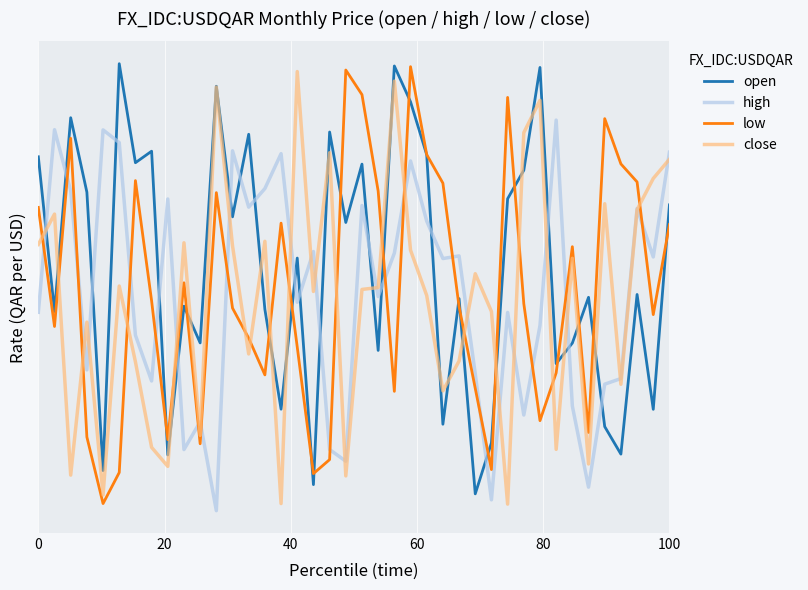

Reading left to right, what are all the values shown in this chart?

open: 3.6	3.6	3.6	3.6	3.6	3.6	3.6	3.6	3.6	3.6	3.6	3.6	3.6	3.6	3.6	3.6	3.6	3.6	3.6	3.6	3.6	3.6	3.6	3.6	3.6	3.6	3.6	3.6	3.6	3.6	3.6	3.6	3.6	3.6	3.6	3.6	3.6	3.6	3.6	3.6
high: 3.6	3.6	3.6	3.6	3.6	3.6	3.6	3.6	3.6	3.6	3.6	3.6	3.6	3.6	3.6	3.6	3.6	3.6	3.6	3.6	3.6	3.6	3.6	3.6	3.6	3.6	3.6	3.6	3.6	3.6	3.6	3.6	3.6	3.6	3.6	3.6	3.6	3.6	3.6	3.6
low: 3.6	3.6	3.6	3.6	3.6	3.6	3.6	3.6	3.6	3.6	3.6	3.6	3.6	3.6	3.6	3.6	3.6	3.6	3.6	3.6	3.6	3.6	3.6	3.6	3.6	3.6	3.6	3.6	3.6	3.6	3.6	3.6	3.6	3.6	3.6	3.6	3.6	3.6	3.6	3.6
close: 3.6	3.6	3.6	3.6	3.6	3.6	3.6	3.6	3.6	3.6	3.6	3.6	3.6	3.6	3.6	3.6	3.6	3.6	3.6	3.6	3.6	3.6	3.6	3.6	3.6	3.6	3.6	3.6	3.6	3.6	3.6	3.6	3.6	3.6	3.6	3.6	3.6	3.6	3.6	3.6